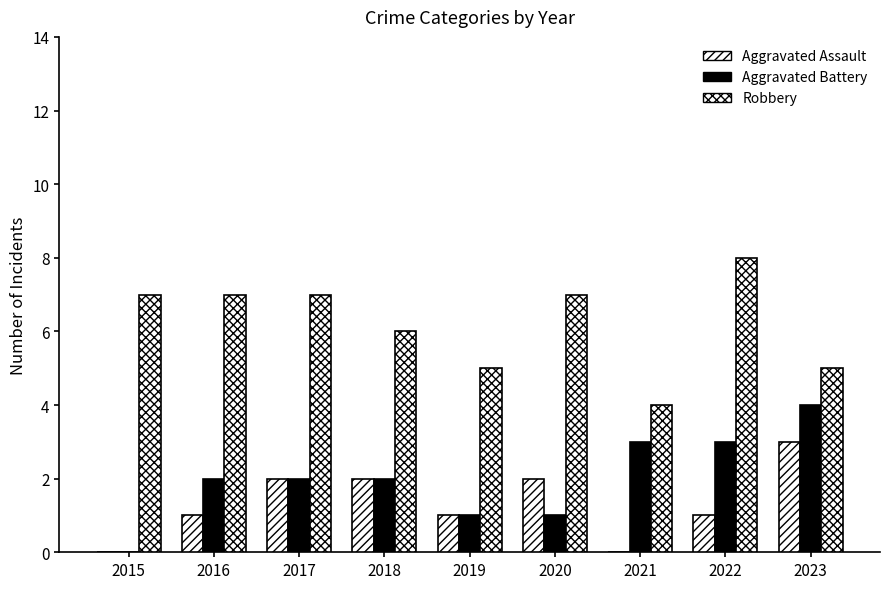

Which category has the highest value in the Aggravated Battery series?

2023